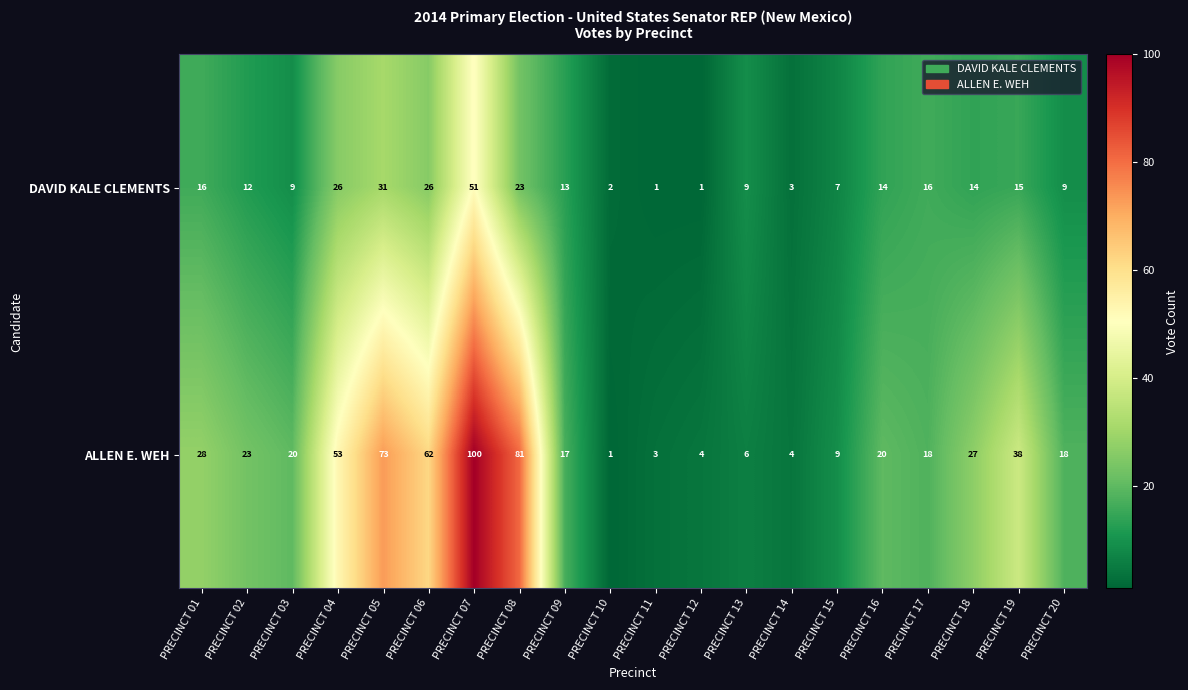

Rank the series by their average value, from highest to lowest.

ALLEN E. WEH, DAVID KALE CLEMENTS